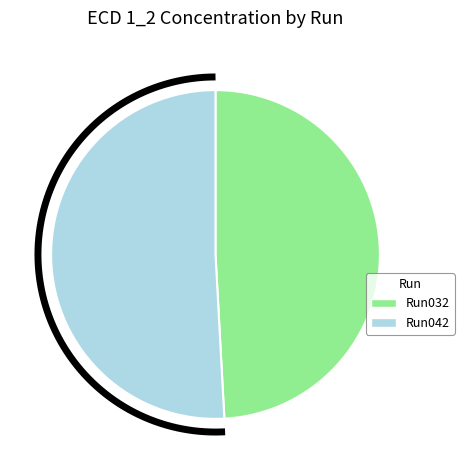

To the nearest percent, what portion does 2023_07_24_Bot_ETH_37-Run032 represent?

49%